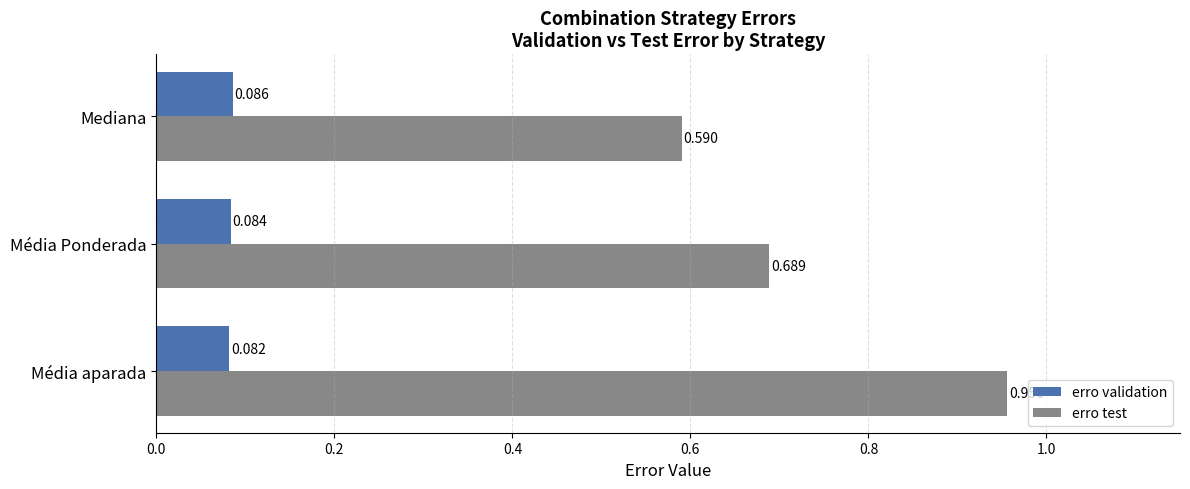

How many distinct data groups are displayed?

2